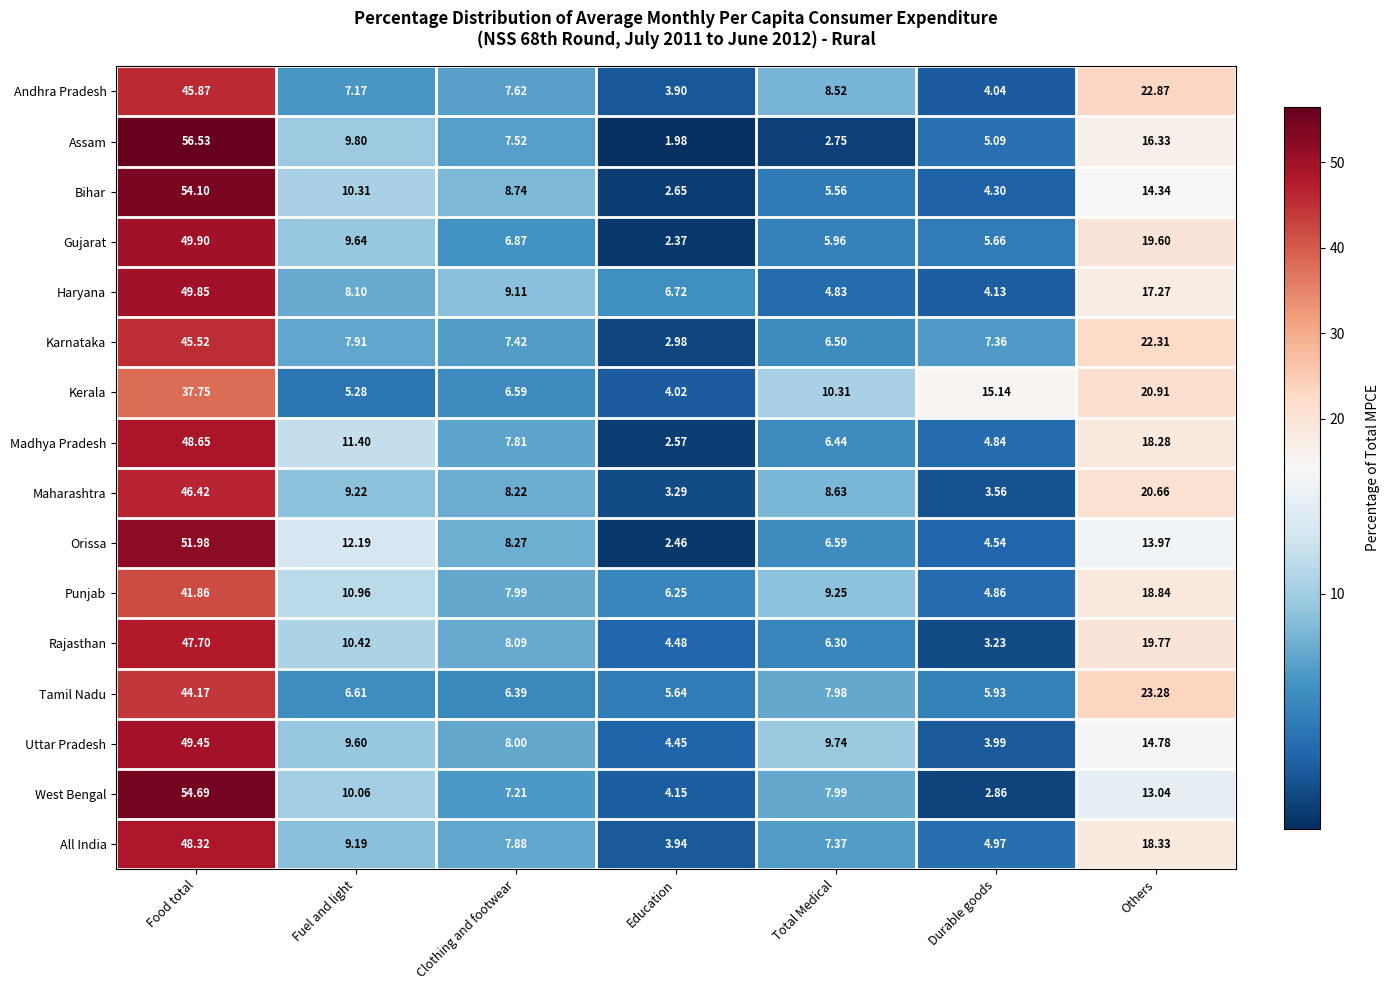

Rank the series at Food total from lowest to highest value.

Kerala, Punjab, Tamil Nadu, Karnataka, Andhra Pradesh, Maharashtra, Rajasthan, All India, Madhya Pradesh, Uttar Pradesh, Haryana, Gujarat, Orissa, Bihar, West Bengal, Assam